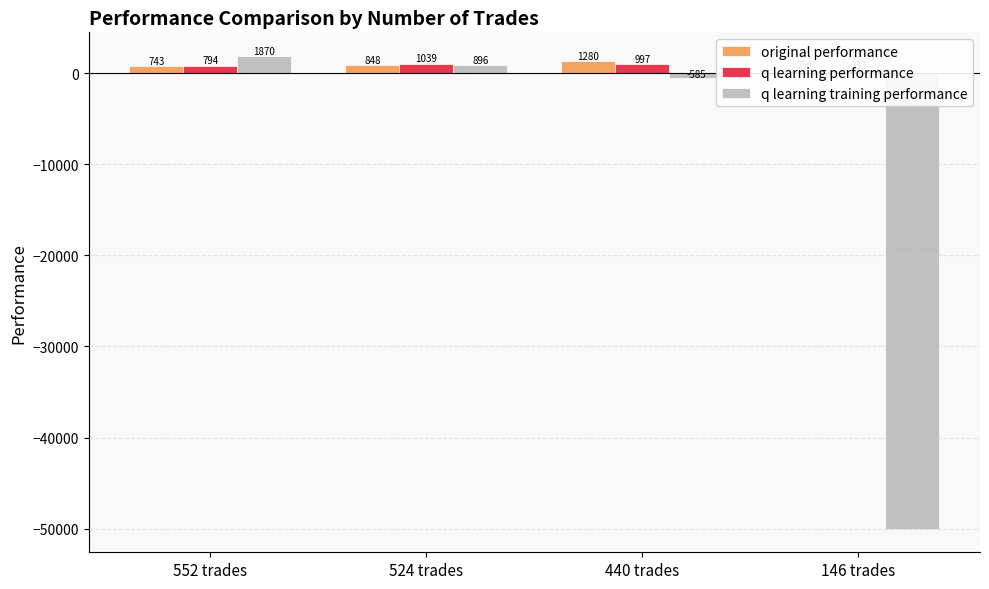

What is the difference between the maximum and minimum values in the original performance series?

1021.3